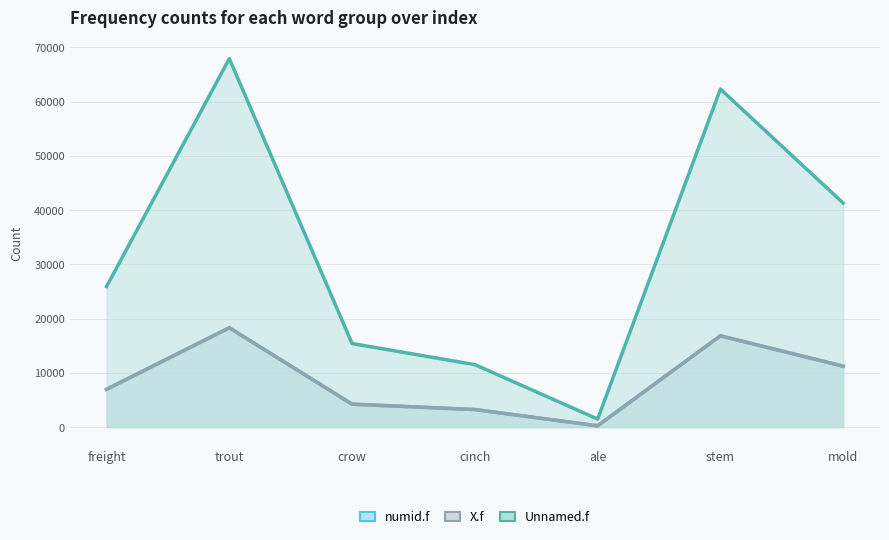

Read the numid.f value at mold.

11237